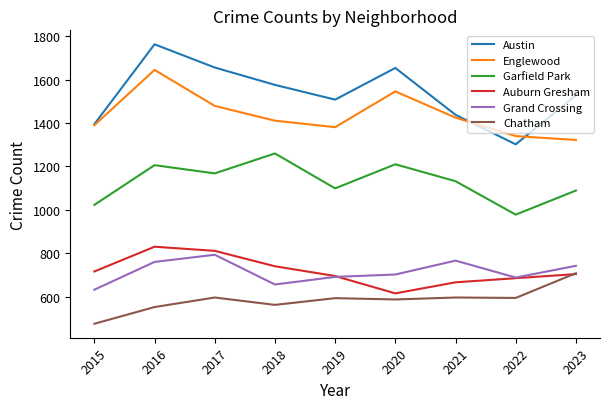

True or false: Englewood and Auburn Gresham cross at least once.

False